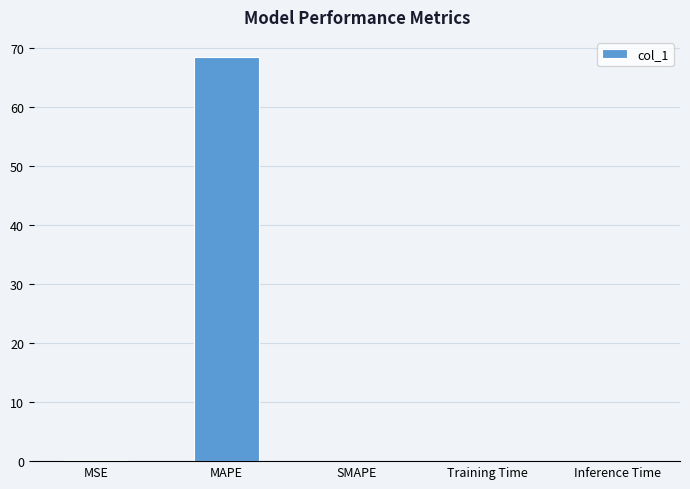

The value at Training Time is 0.0. True or false?

True